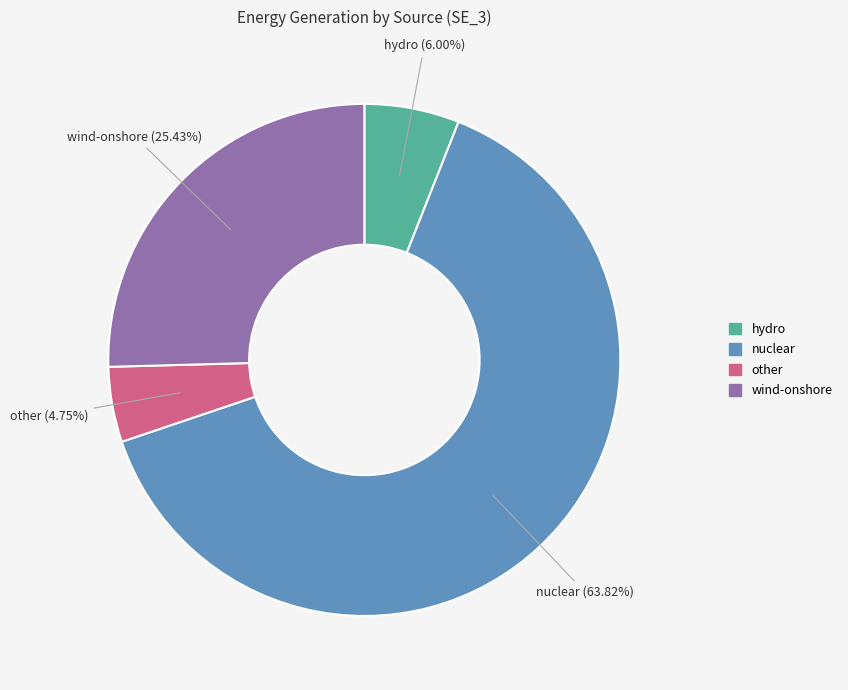

Is there a majority slice in this chart?

Yes